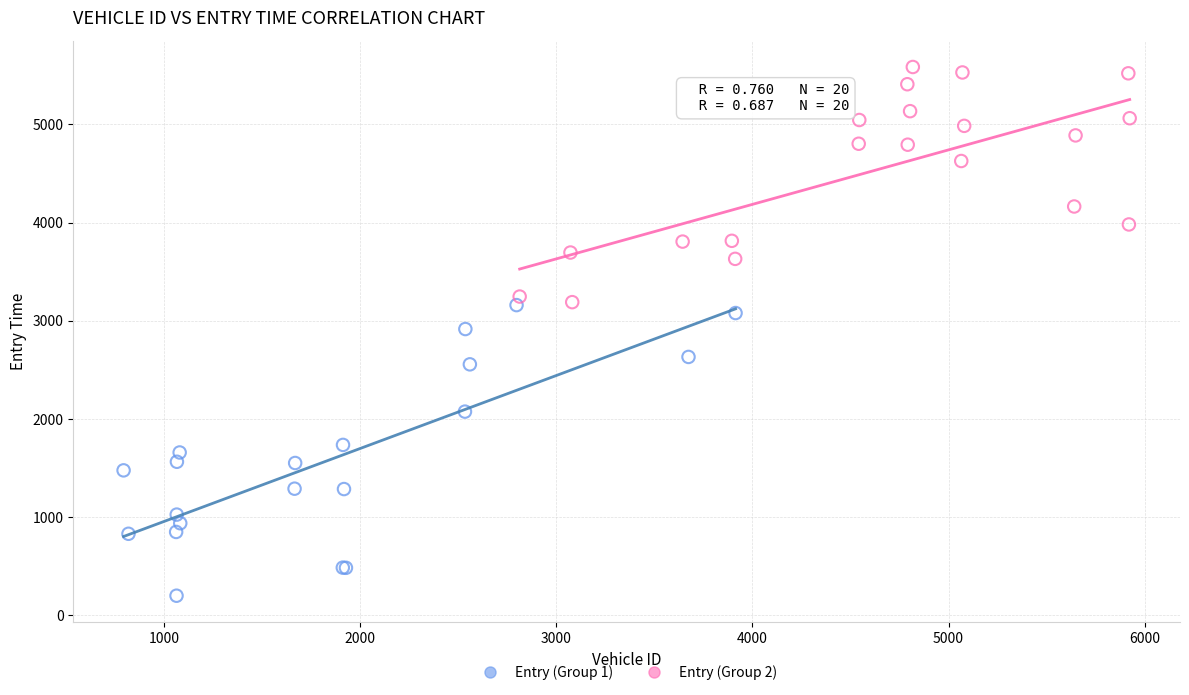

Which series has the largest Y range (max minus min)?

Entry (Group 1)